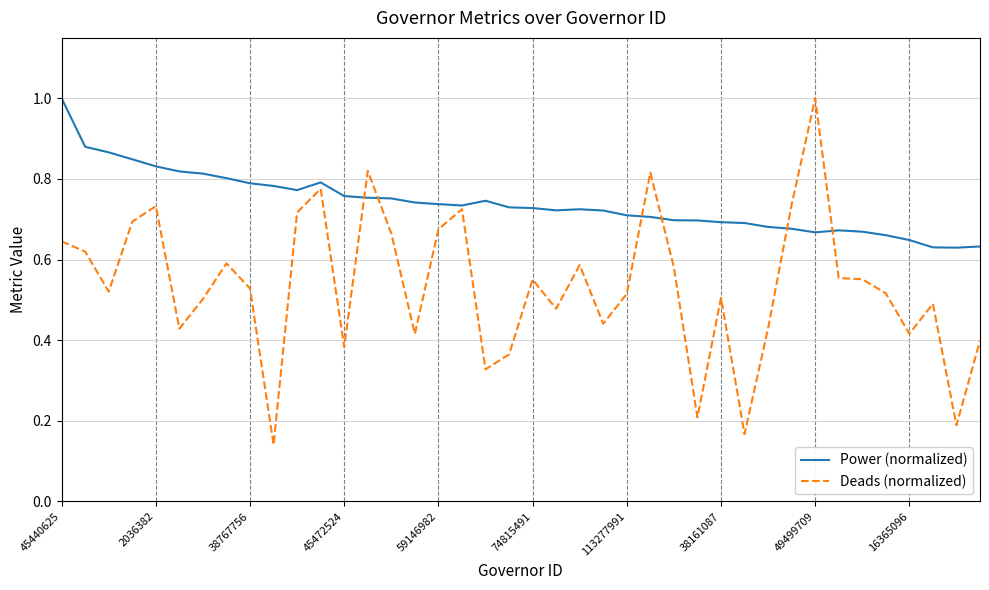

What is the greatest value displayed?

1.0